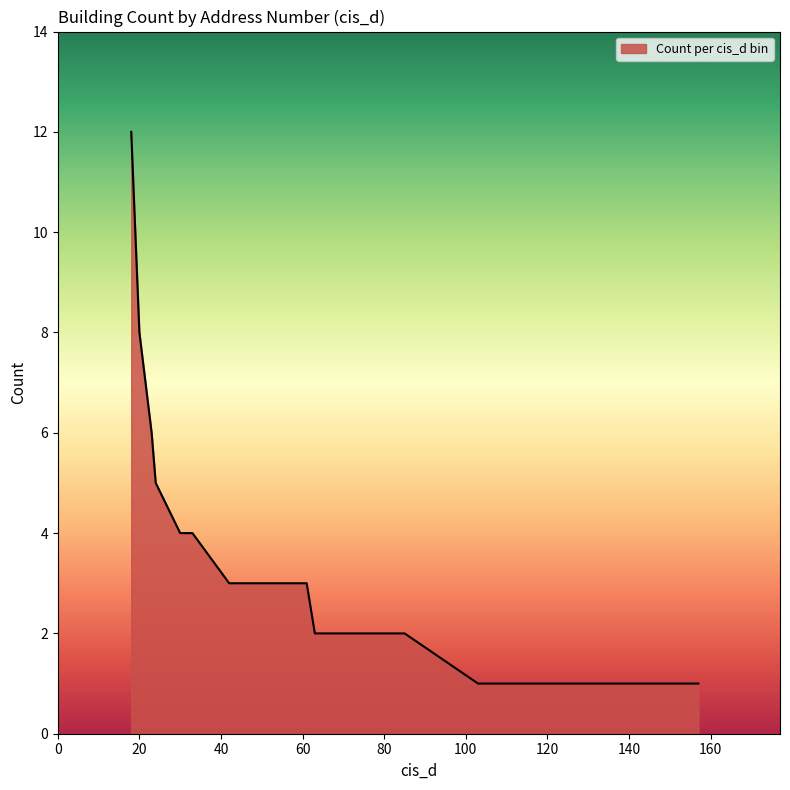

What is the maximum value shown in the chart?

12